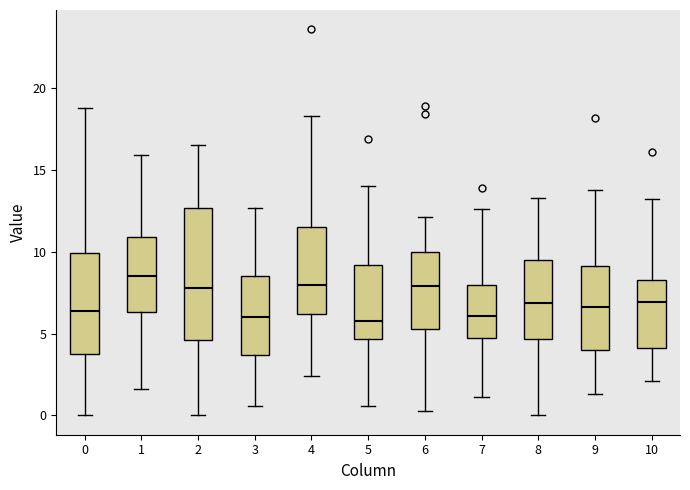

Reading left to right, transcribe this box plot: for each box, give where its median line is, the range the box spans, and where its two whiskers end, as read against the y-axis. The values are not printed on the chart, so give them approximately, as read against the axis.

0: median 6.5, box 4.0 to 10.0, whiskers 0.0 to 19.0
1: median 8.5, box 6.5 to 11.0, whiskers 1.5 to 16.0
2: median 8.0, box 4.5 to 12.5, whiskers 0.0 to 16.5
3: median 6.0, box 3.5 to 8.5, whiskers 0.5 to 12.5
4: median 8.0, box 6.0 to 11.5, whiskers 2.5 to 18.5
5: median 6.0, box 4.5 to 9.0, whiskers 0.5 to 14.0
6: median 8.0, box 5.5 to 10.0, whiskers 0.5 to 12.0
7: median 6.0, box 5.0 to 8.0, whiskers 1.0 to 12.5
8: median 7.0, box 4.5 to 9.5, whiskers 0.0 to 13.5
9: median 6.5, box 4.0 to 9.0, whiskers 1.5 to 14.0
10: median 7.0, box 4.0 to 8.5, whiskers 2.0 to 13.0